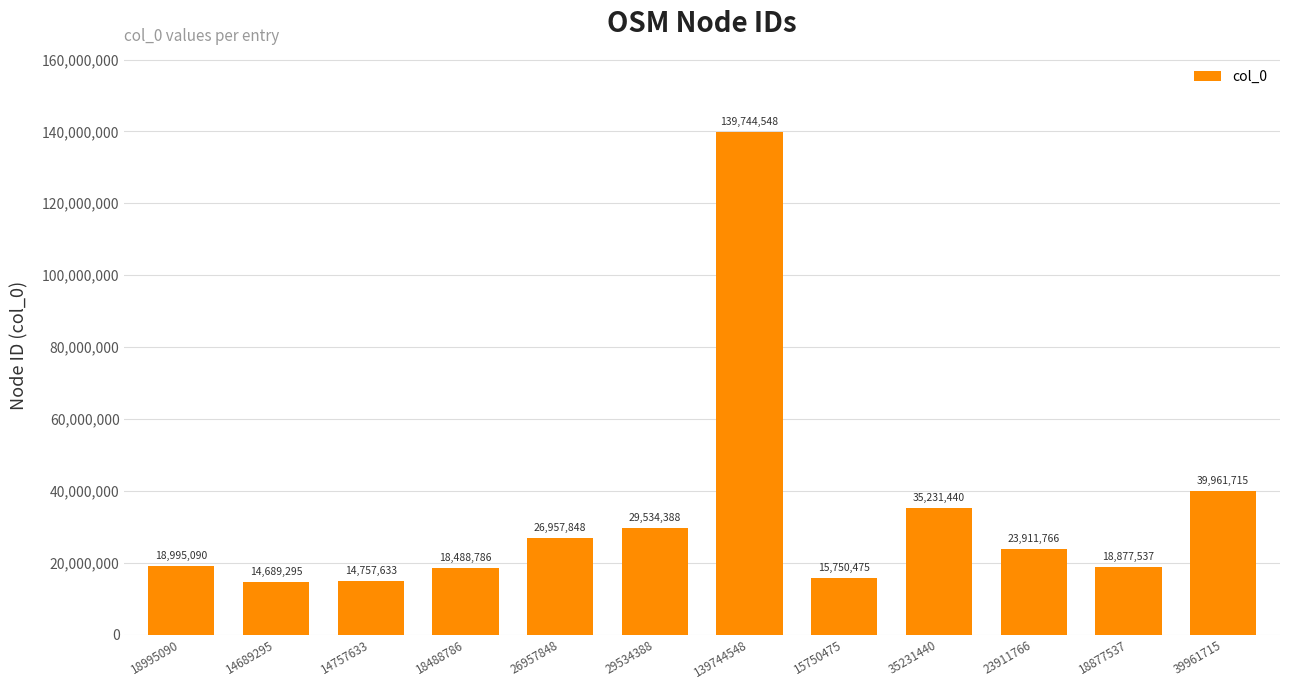

What is the difference between the second highest and minimum values?

25272420